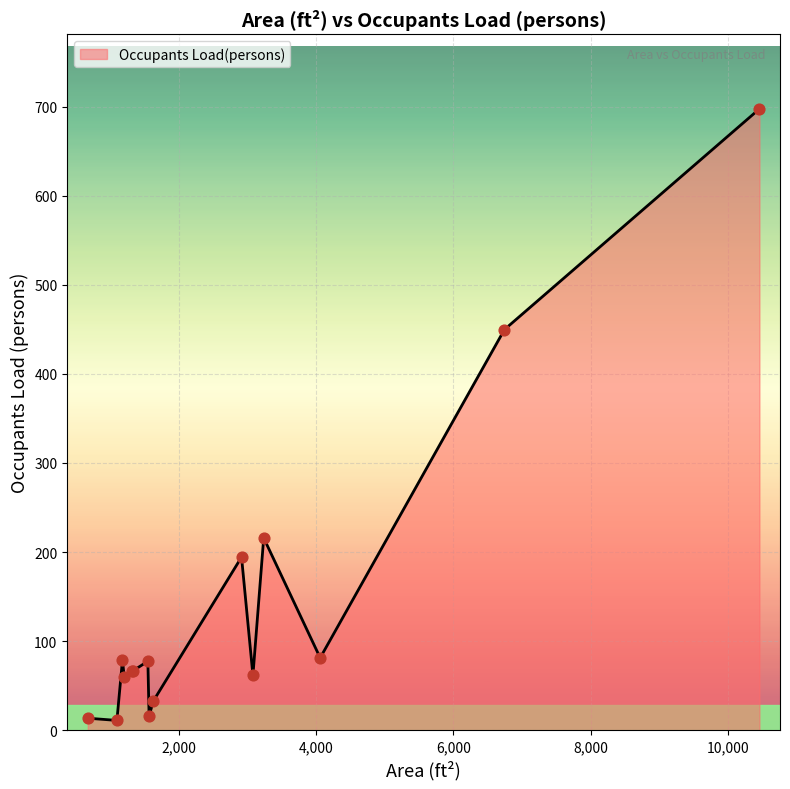

What is the maximum value shown in the chart?

697.3